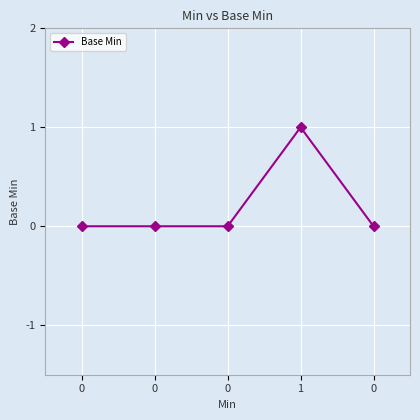

How many series are shown in this chart?

1